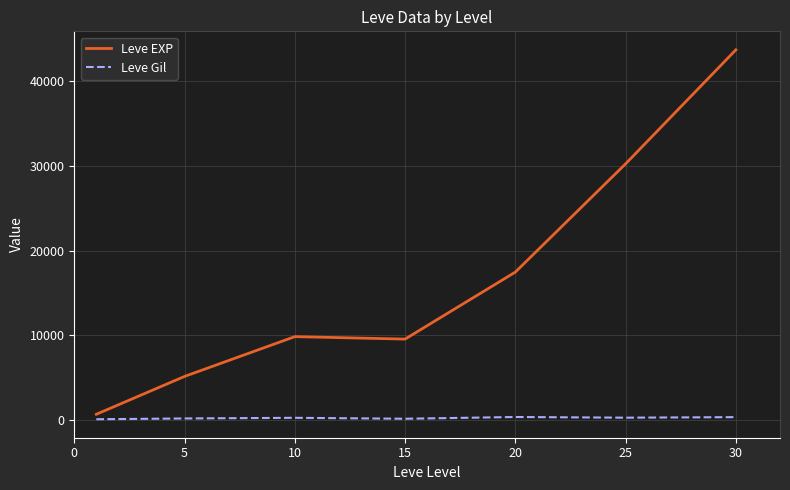

Which series has the largest total across all categories?

Leve EXP